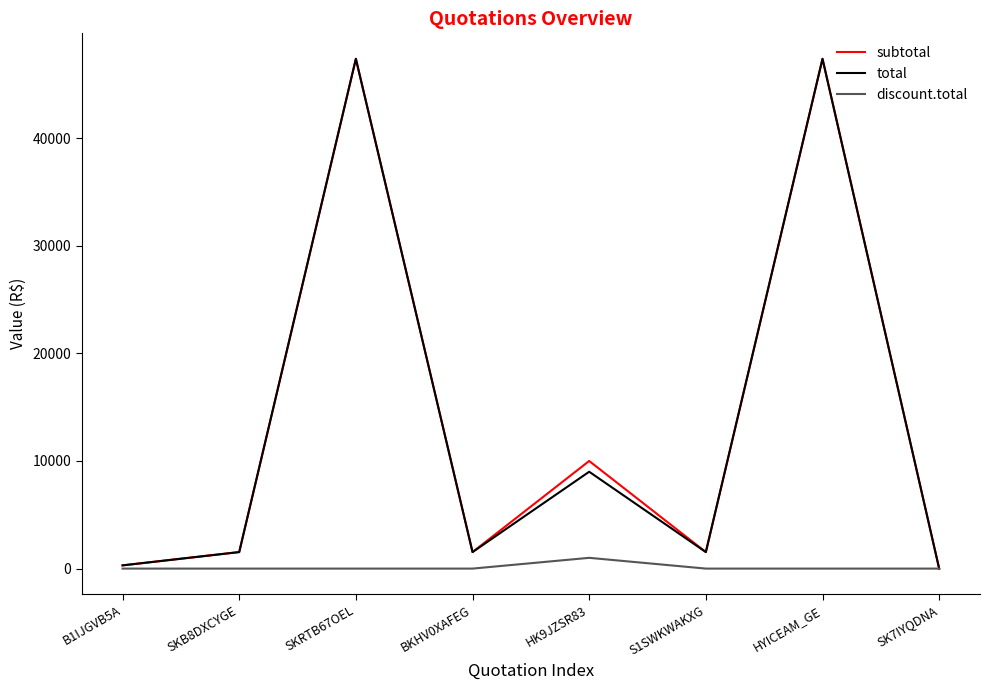

What is the average value of the total series?

13580.6